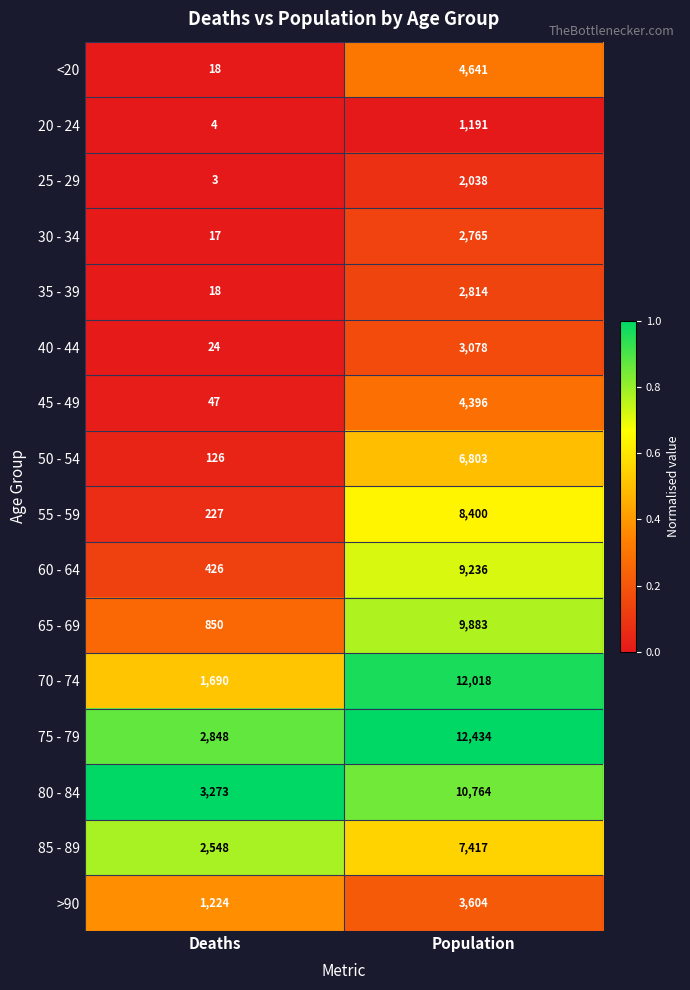

Which series has the largest total across all categories?

75 - 79